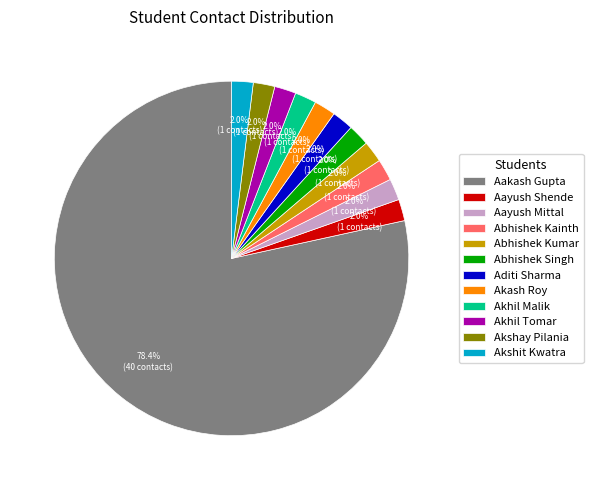

To the nearest percent, what is the average slice percentage?

8%